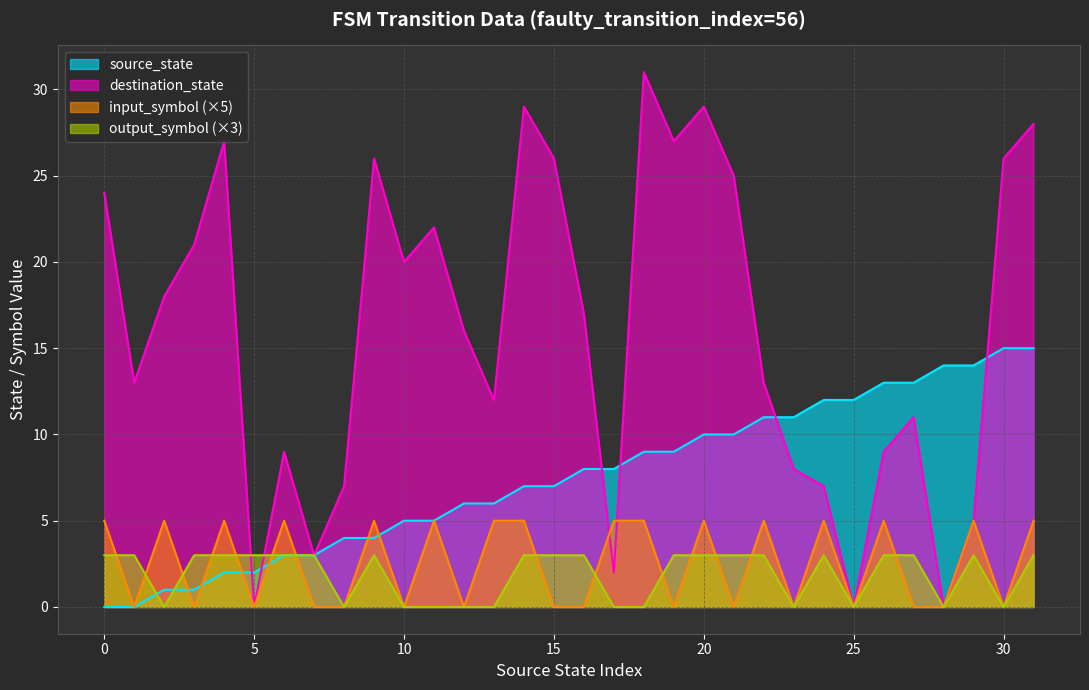

What is the value of the input_symbol_numeric point at the 19th from the left?

5